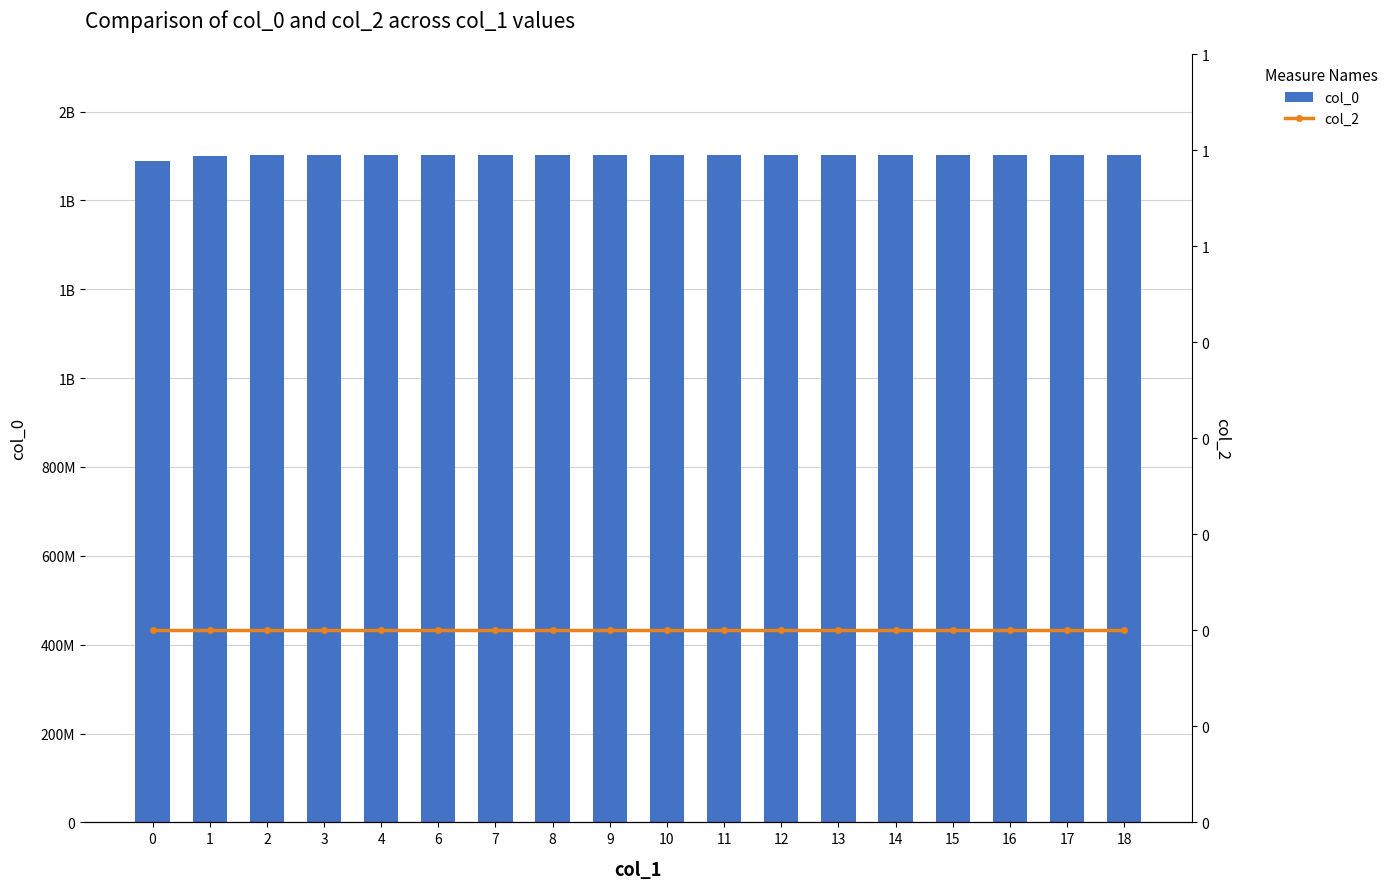

Reading left to right, transcribe all the data shown in this chart.

col_0: 0=1487598154	1=1500390782	2=1501596855	3=1501686691	4=1501848911	6=1501852348	7=1501855942	8=1501866739	9=1501870366	10=1502039509	11=1502129515	12=1502309523	13=1502363493	14=1502377935	15=1502968256	16=1502986360	17=1502989925	18=1503105203
col_2: 0=0	1=0	2=0	3=0	4=0	6=0	7=0	8=0	9=0	10=0	11=0	12=0	13=0	14=0	15=0	16=0	17=0	18=0